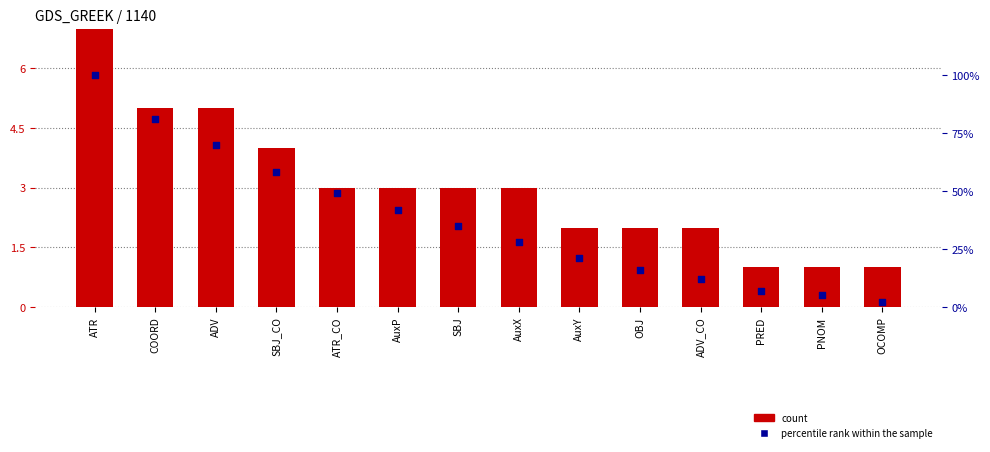

Which series has the largest total across all categories?

percentile rank within the sample